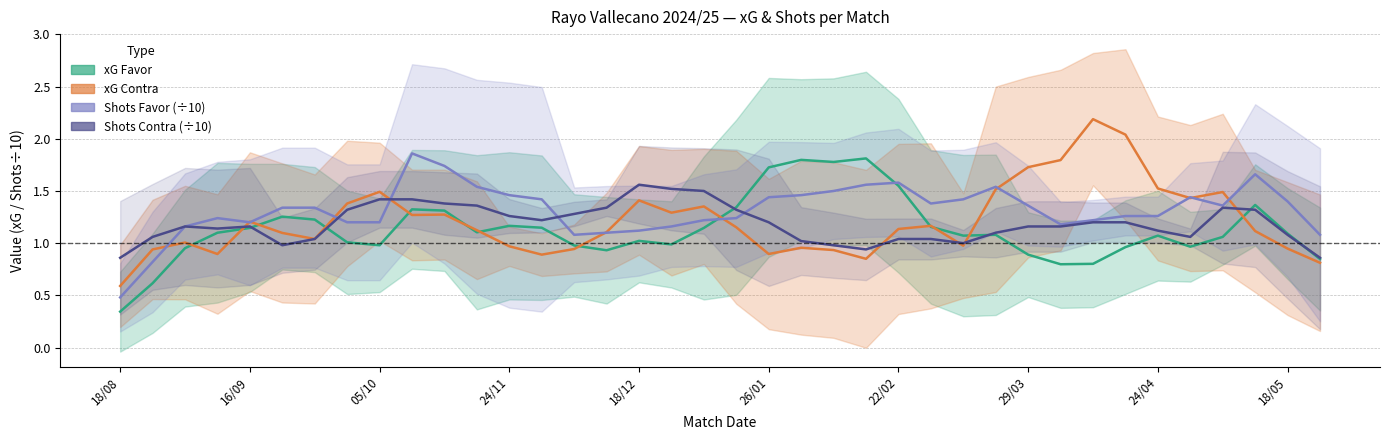

In xG Contra, how many points are lower than both neighbors (excluding endpoints)?

9